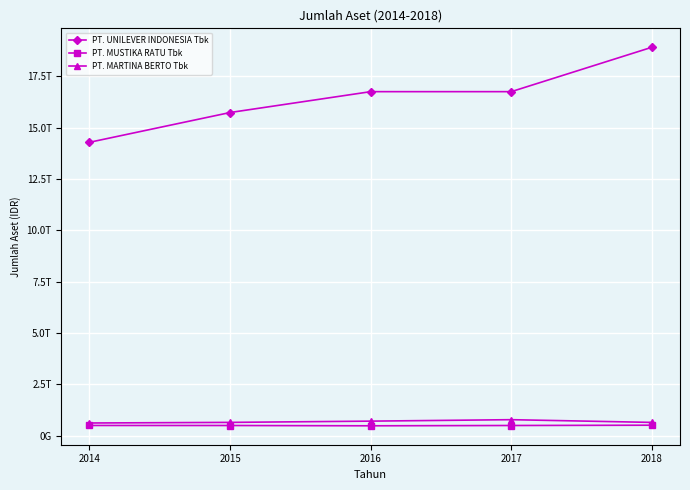

At which category does the chart reach its peak across all series?

2018